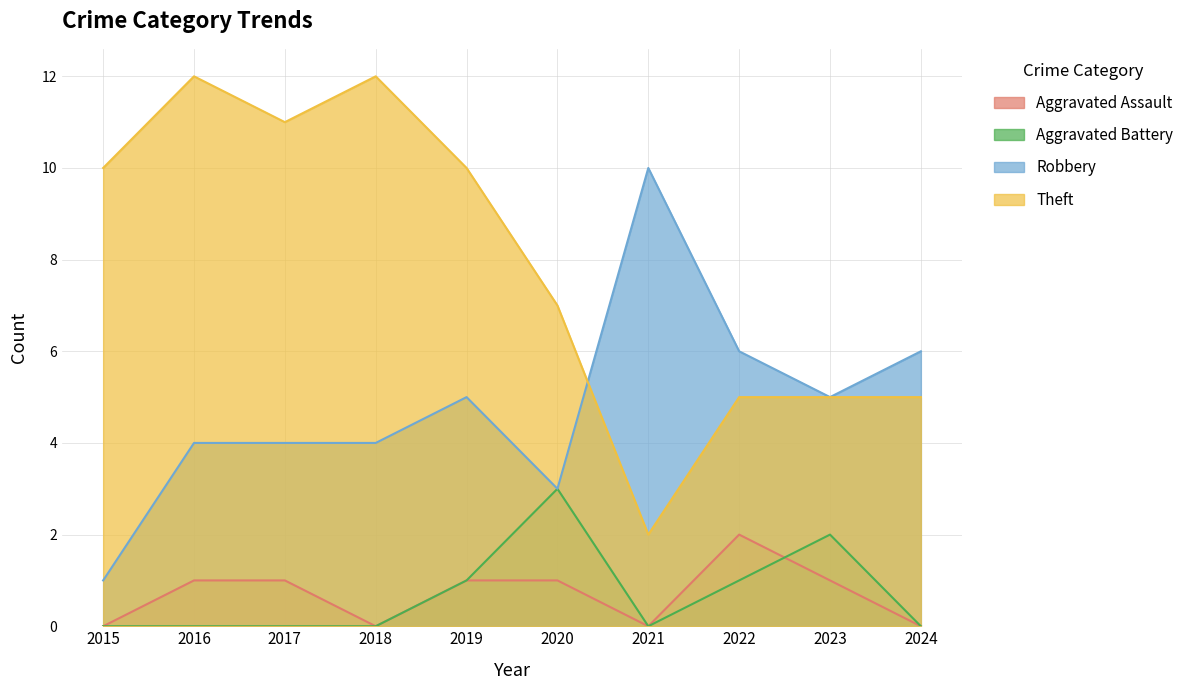

Which series has the largest range (max minus min)?

Theft